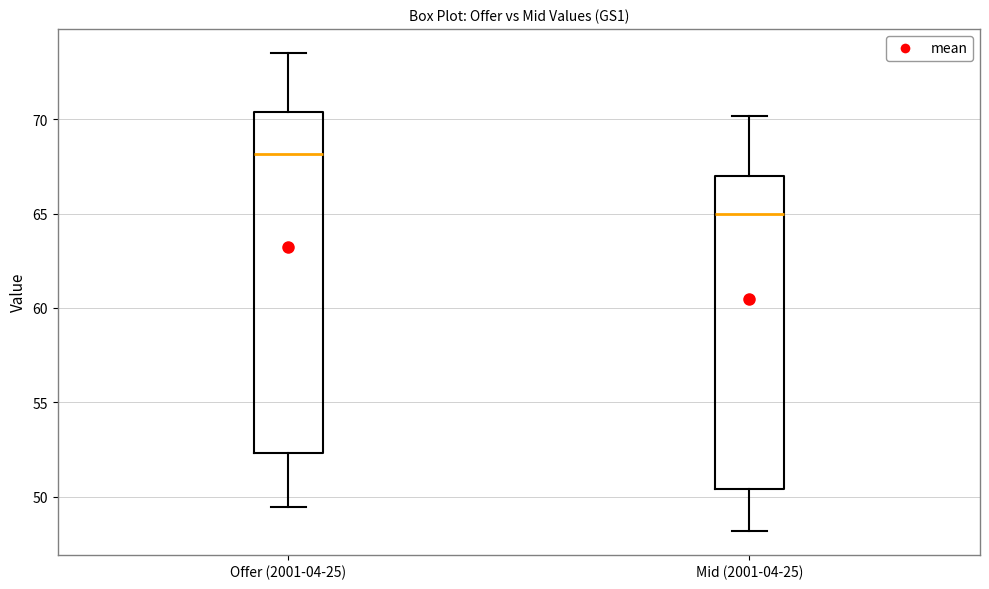

Which box has the highest median line?

Offer (2001-04-25)